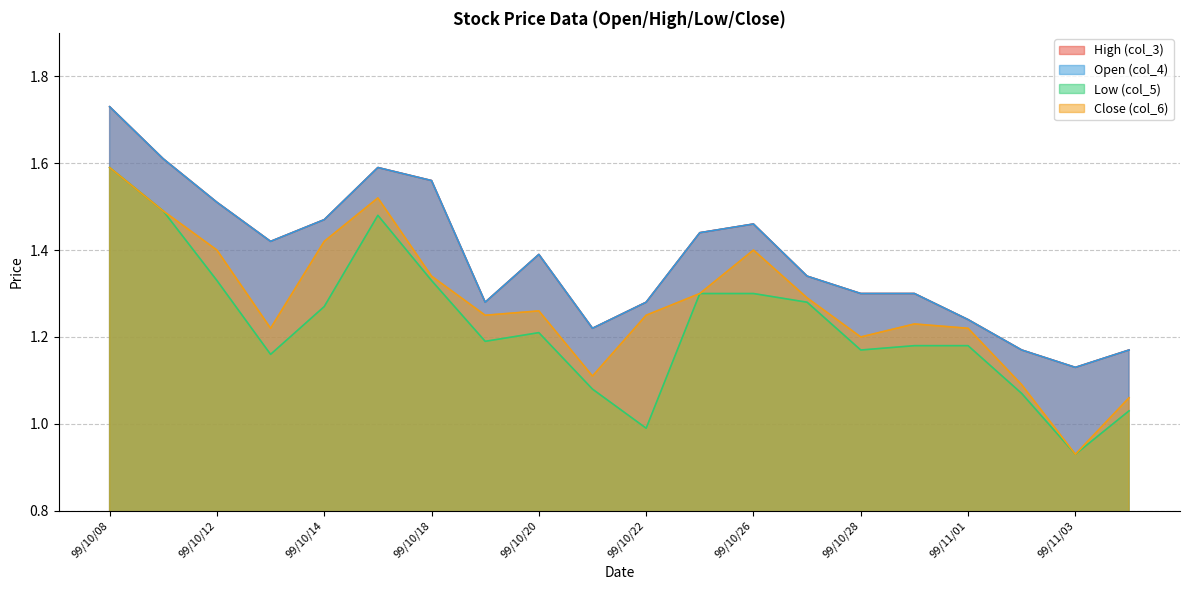

True or false: col_3 and col_6 intersect in this chart.

False